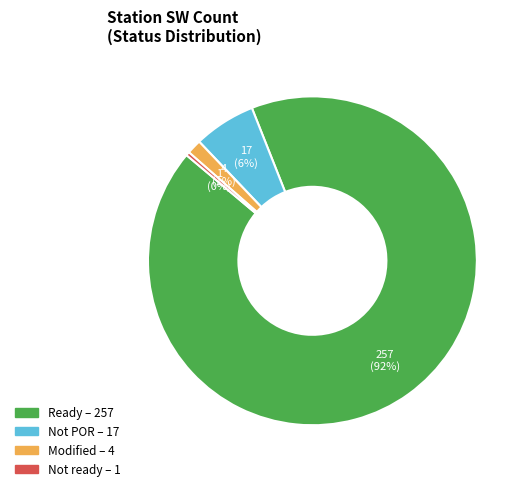

To the nearest percent, what is the average slice percentage?

25%